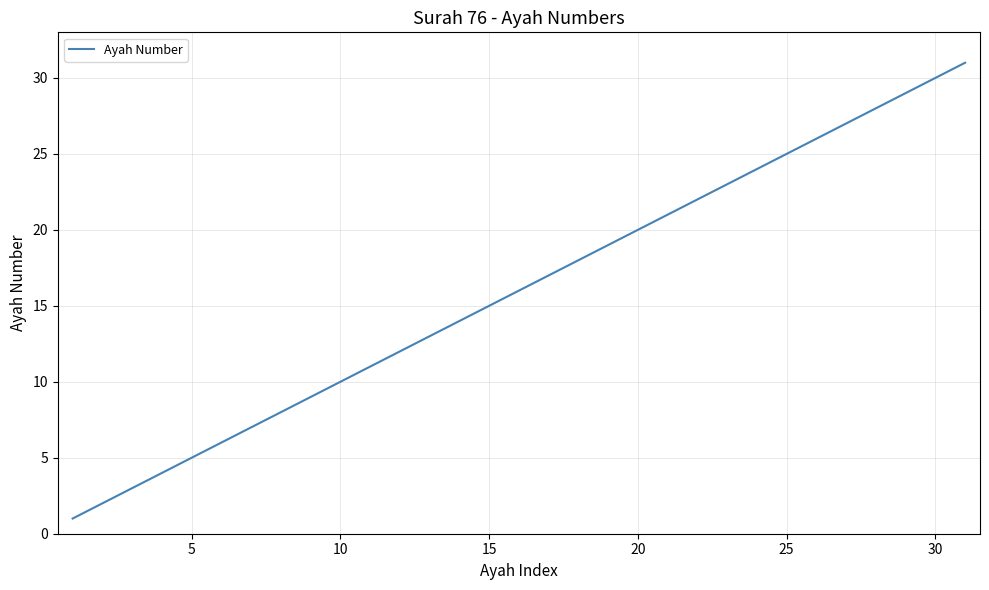

What is the maximum value shown in the chart?

31